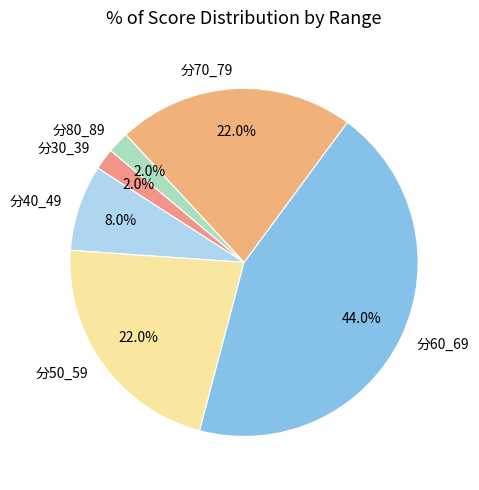

Is it true that 分80_89 is 2% of the pie?

True